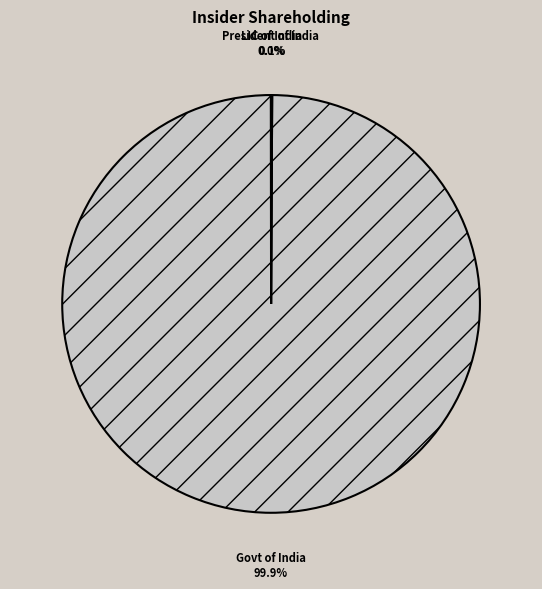

Does any single category account for the majority?

Yes